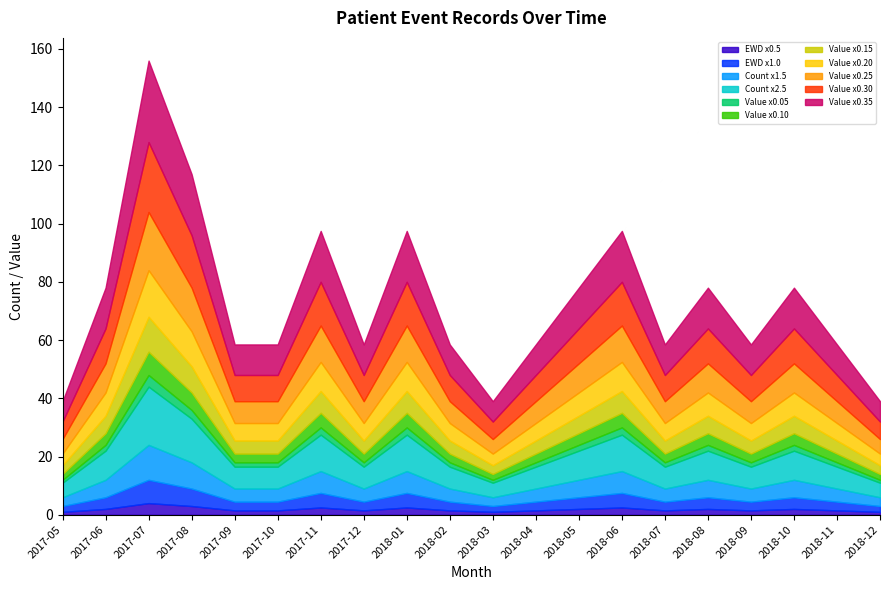

How many data points does each series have?

20